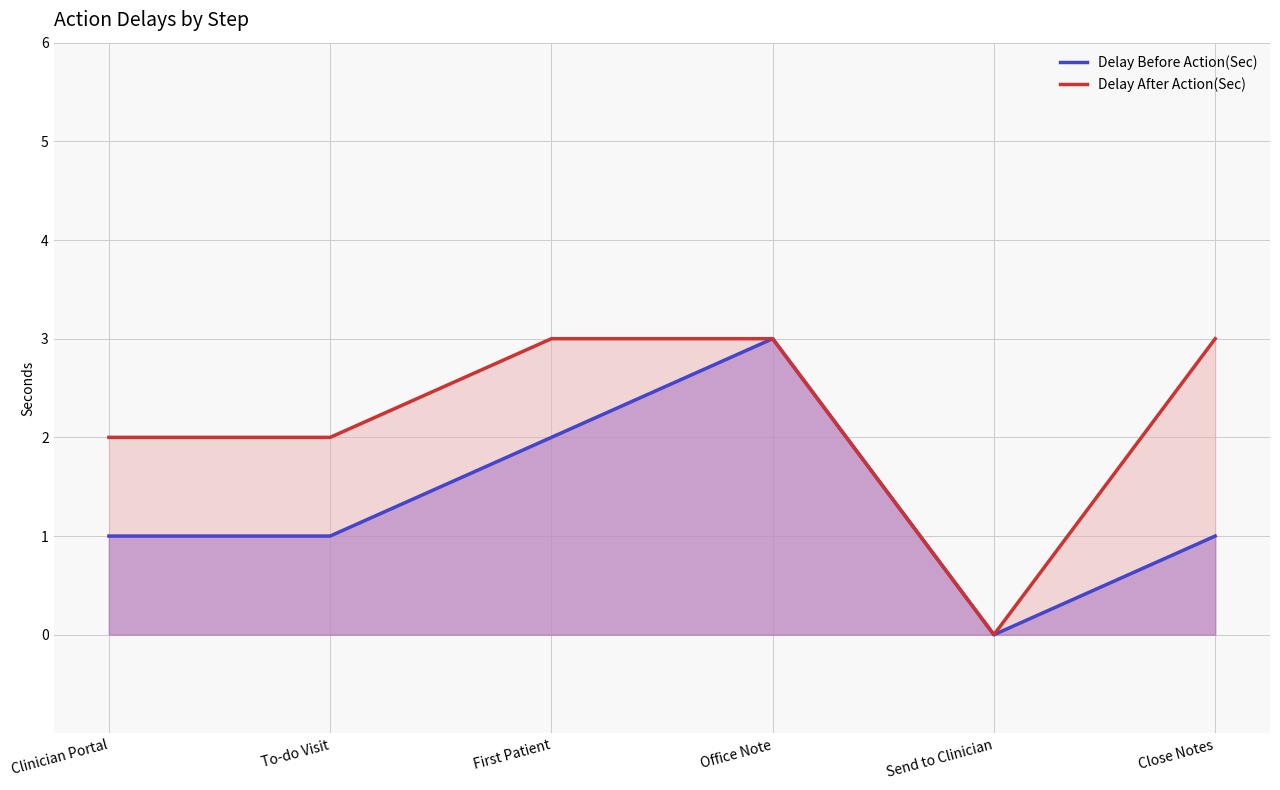

In Delay After Action(Sec), how many points are lower than both neighbors (excluding endpoints)?

1